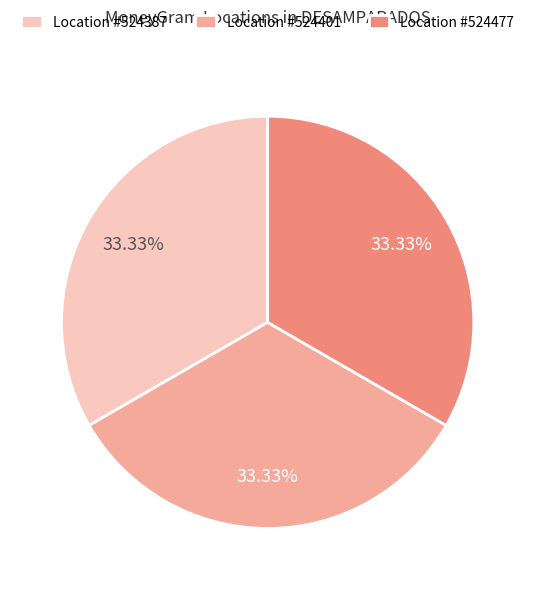

Is there a majority slice in this chart?

No